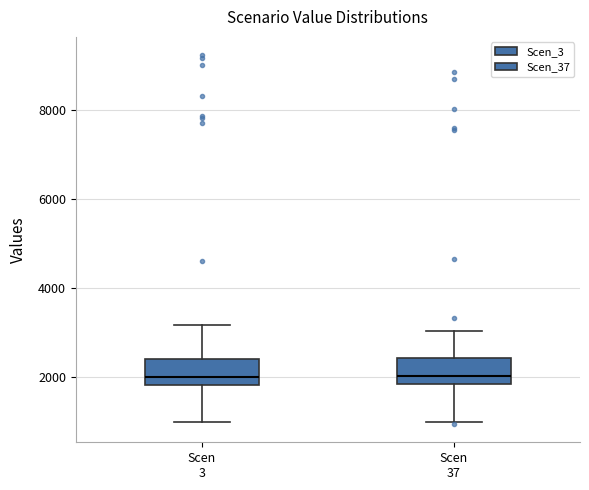

Reading left to right, transcribe this box plot: for each box, give where its median line is, the range the box spans, and where its two whiskers end, as read against the y-axis. The values are not printed on the chart, so give them approximately, as read against the axis.

Scen 3: median 2000, box 1800 to 2400, whiskers 1000 to 3200
Scen 37: median 2000, box 1800 to 2400, whiskers 1000 to 3000